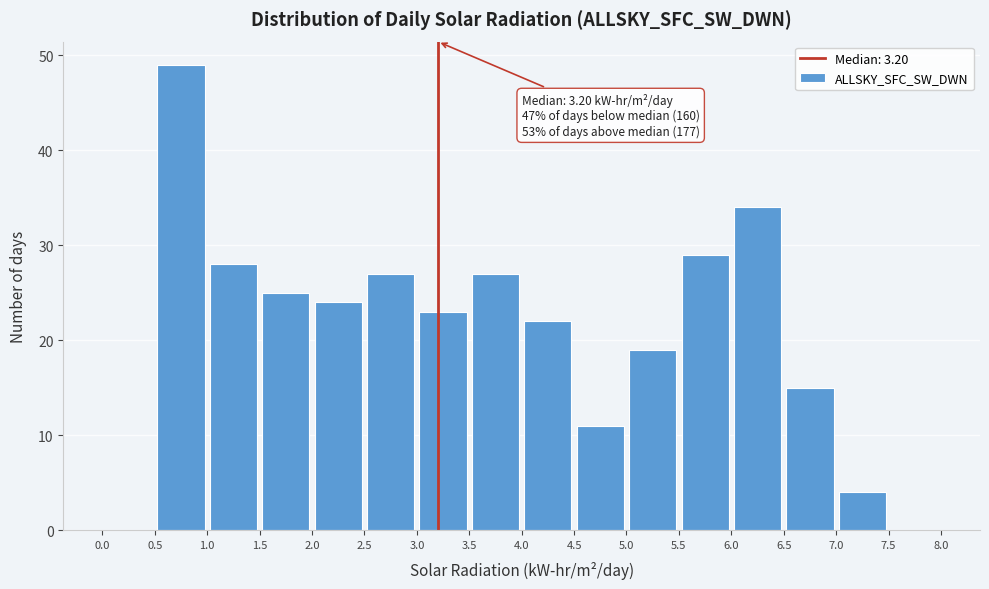

Which range on the x-axis has the tallest bar?

0.5 to 1.0